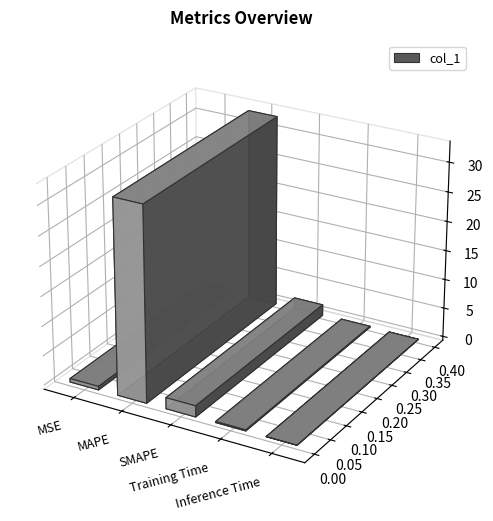

Is it true that the value at SMAPE is 1.0?

False